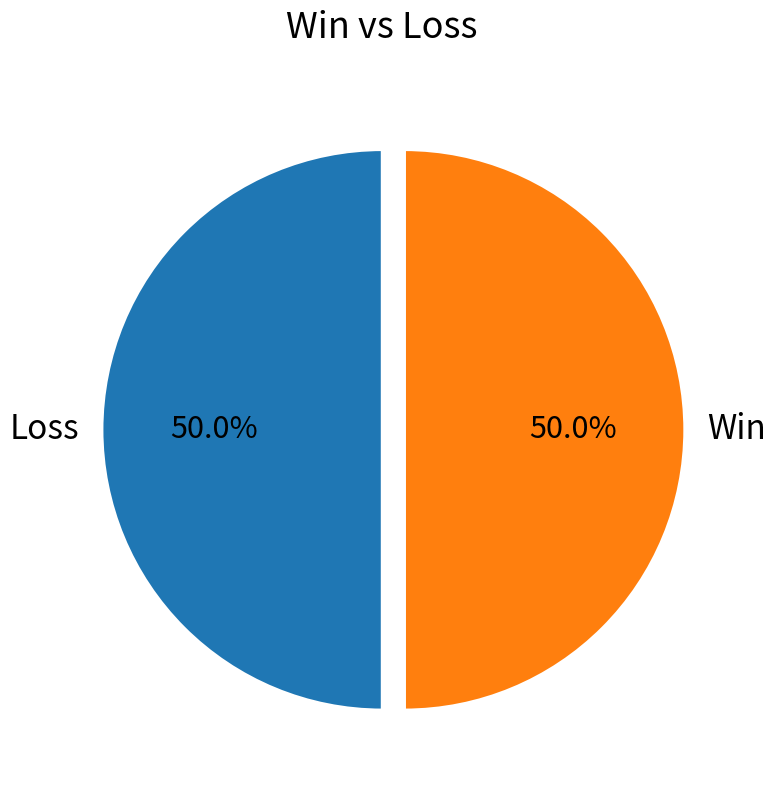

What is the ratio of the value at Loss to the value at Win?

1.0